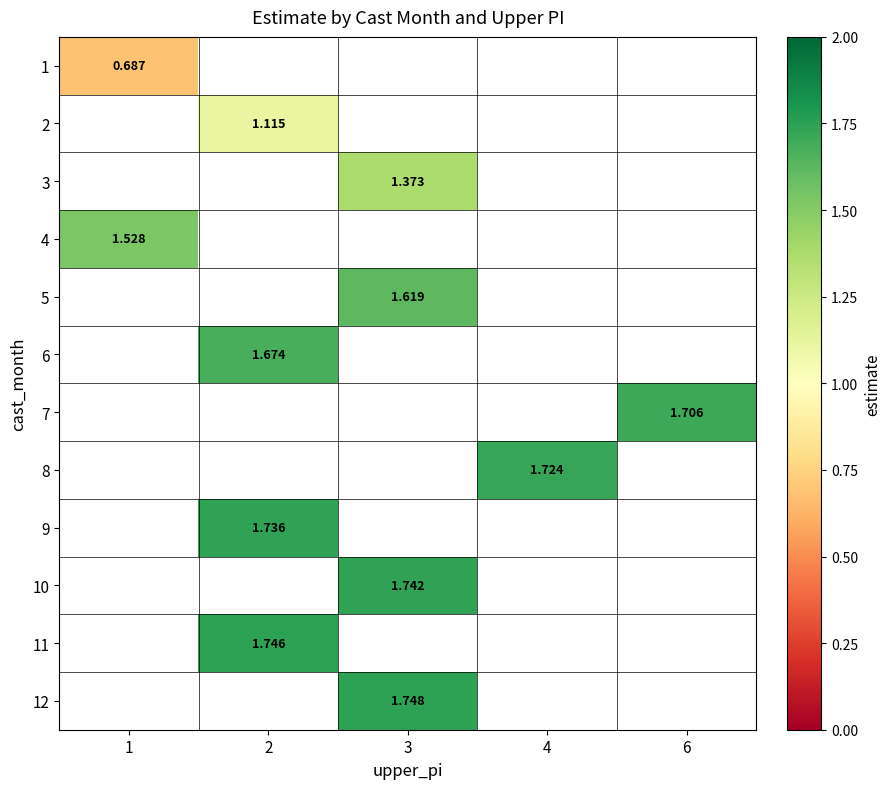

Rank the categories by 6 value from lowest to highest.

1, 2, 3, 4, 6